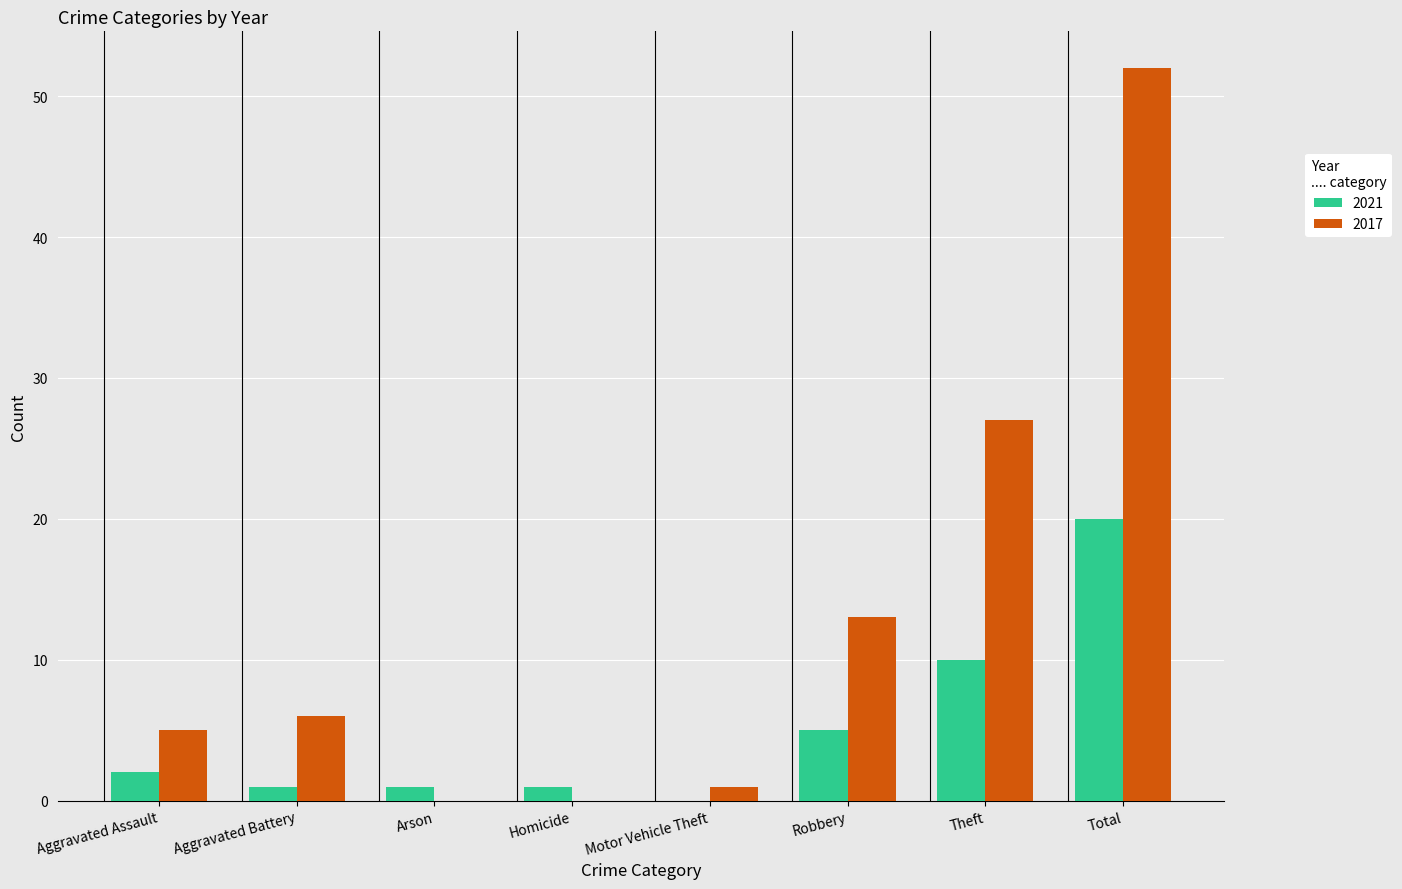

What is the difference between the 2017 values at Theft and Motor Vehicle Theft?

26